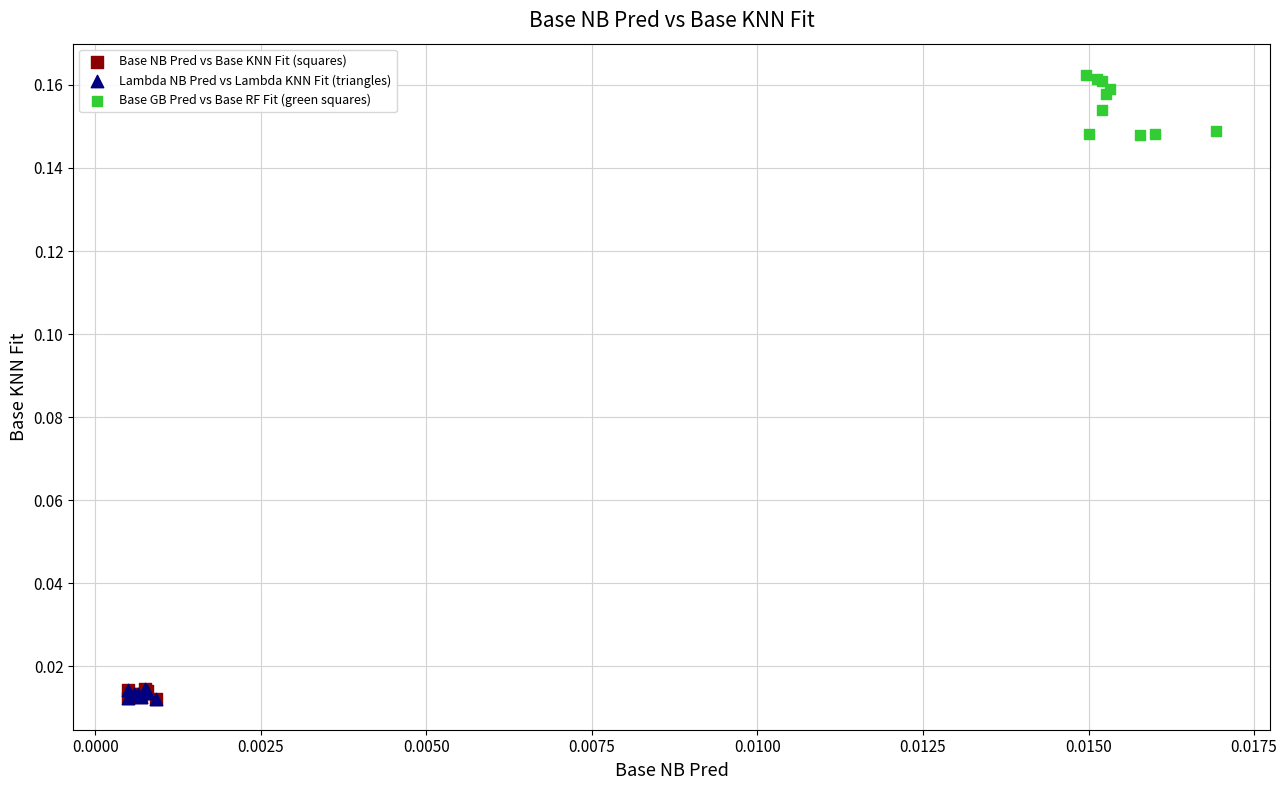

Which series has the widest spread of Y values?

Base GB Pred vs Base RF Fit (green squares)